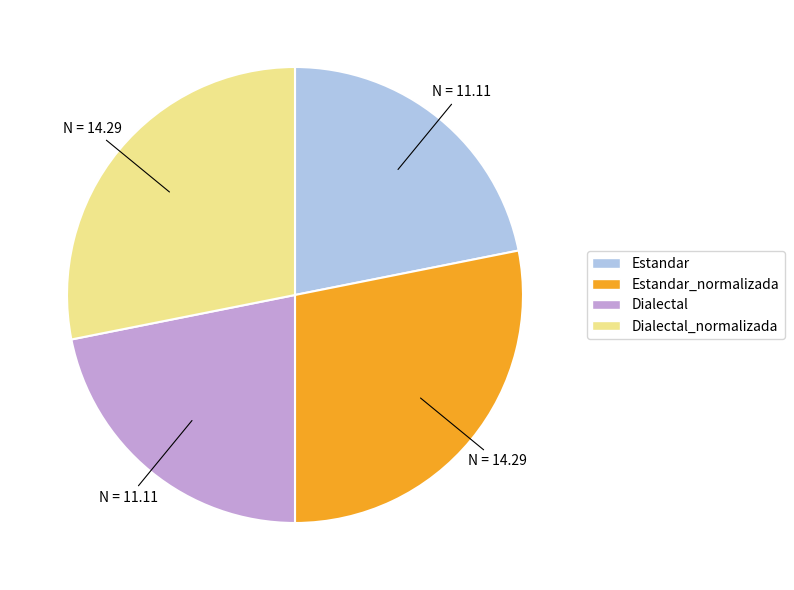

Does any single category account for the majority?

No